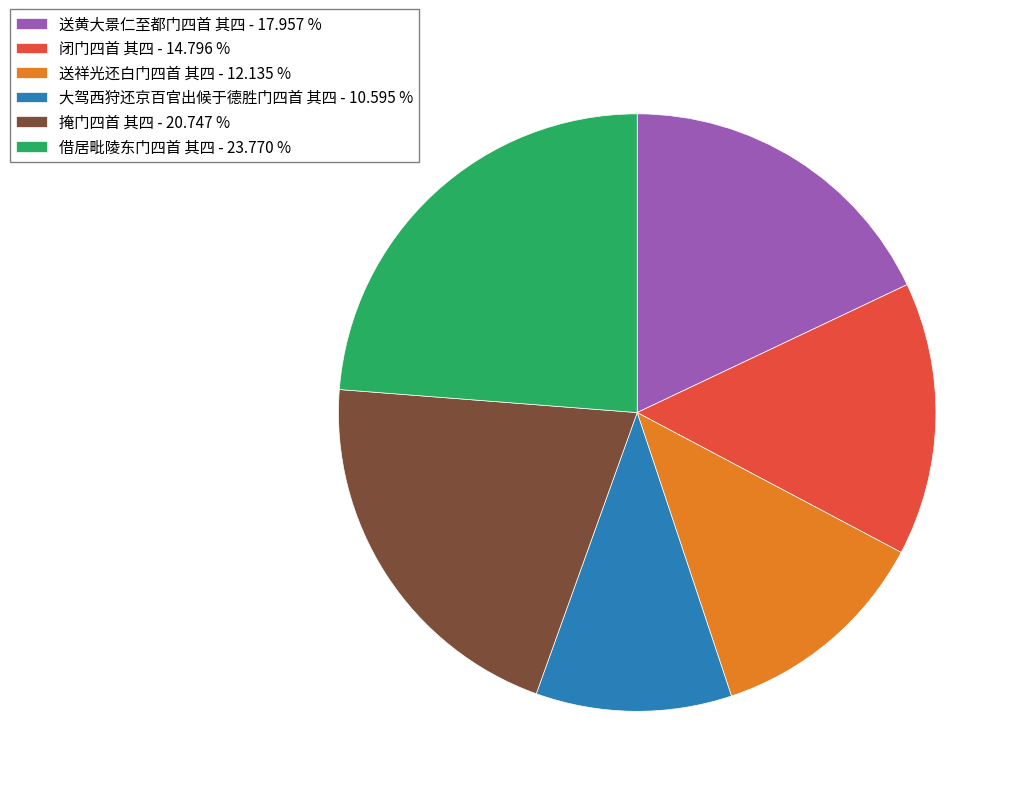

How many slices are in this pie chart?

6